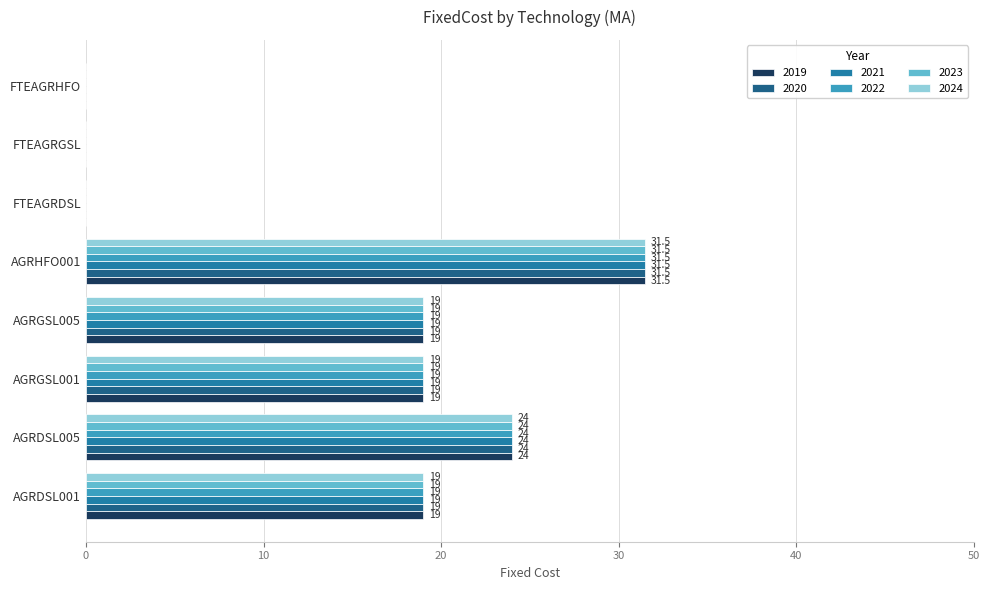

True or false: 2019 has a value of 0.0 at FTEAGRDSL.

True